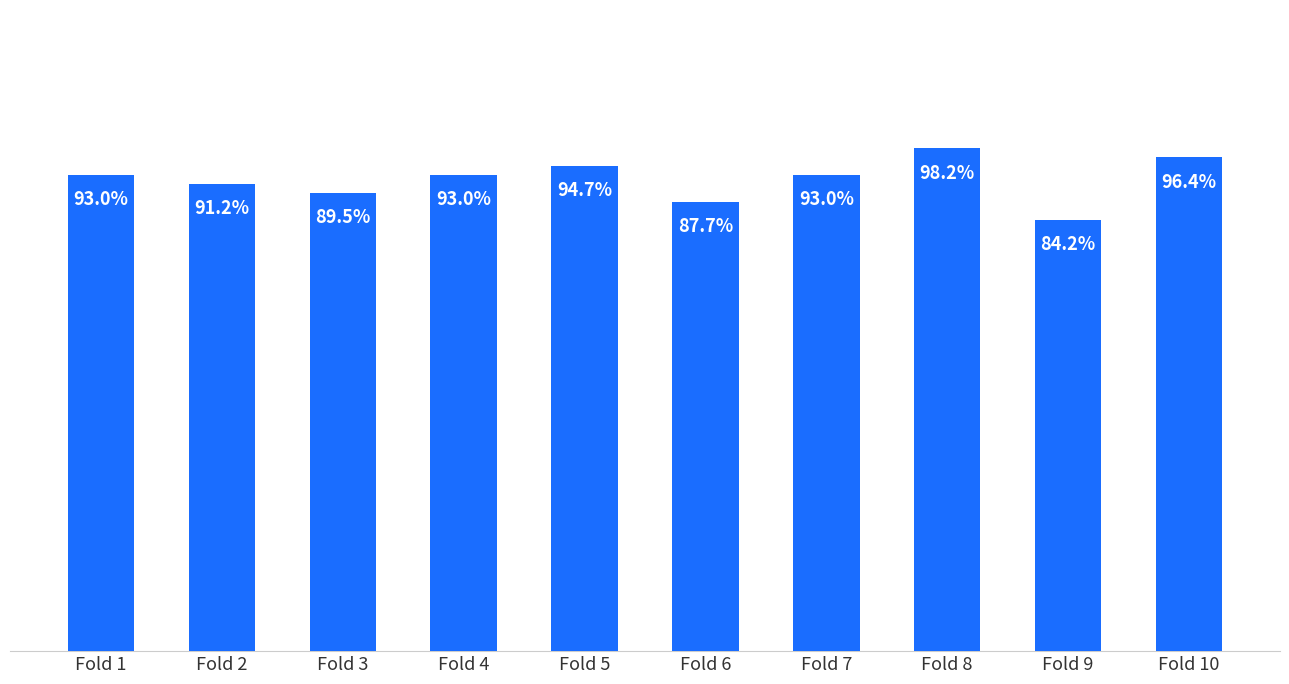

What is the difference between the maximum and minimum values?

0.1